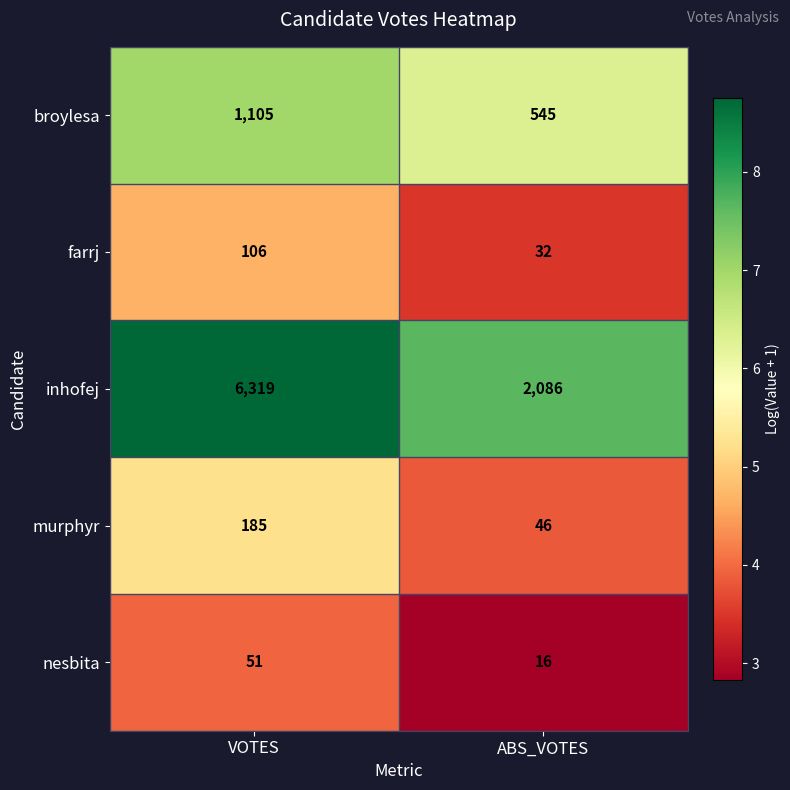

Reading right to left, transcribe all the data shown in this chart.

broylesa: ABS_VOTES=545	VOTES=1105
farrj: ABS_VOTES=32	VOTES=106
inhofej: ABS_VOTES=2086	VOTES=6319
murphyr: ABS_VOTES=46	VOTES=185
nesbita: ABS_VOTES=16	VOTES=51